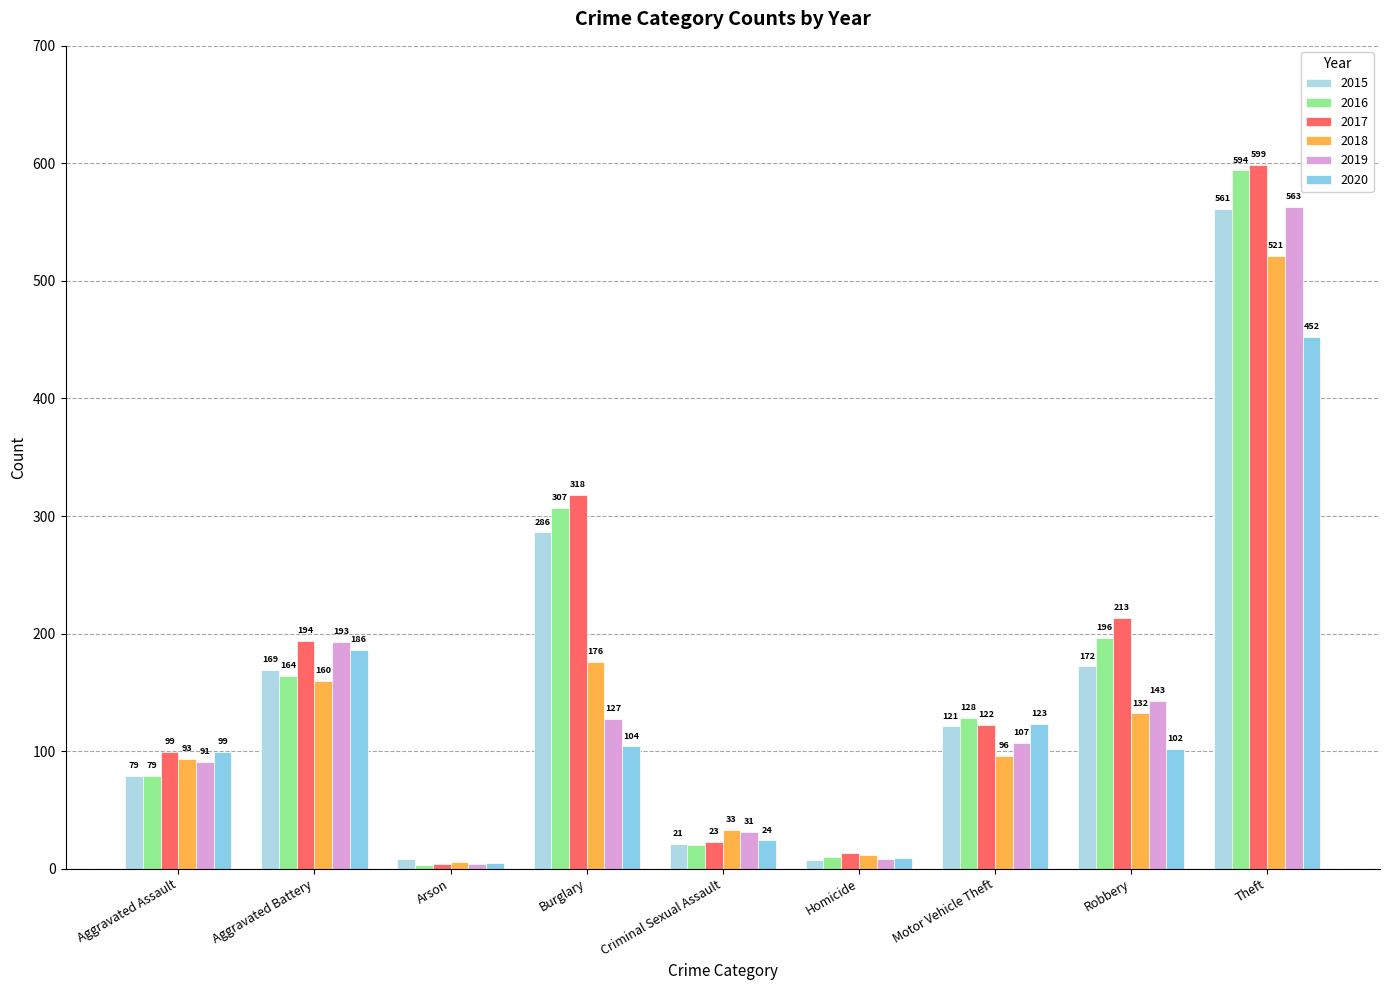

Which has a higher value, Arson or Theft?

Theft